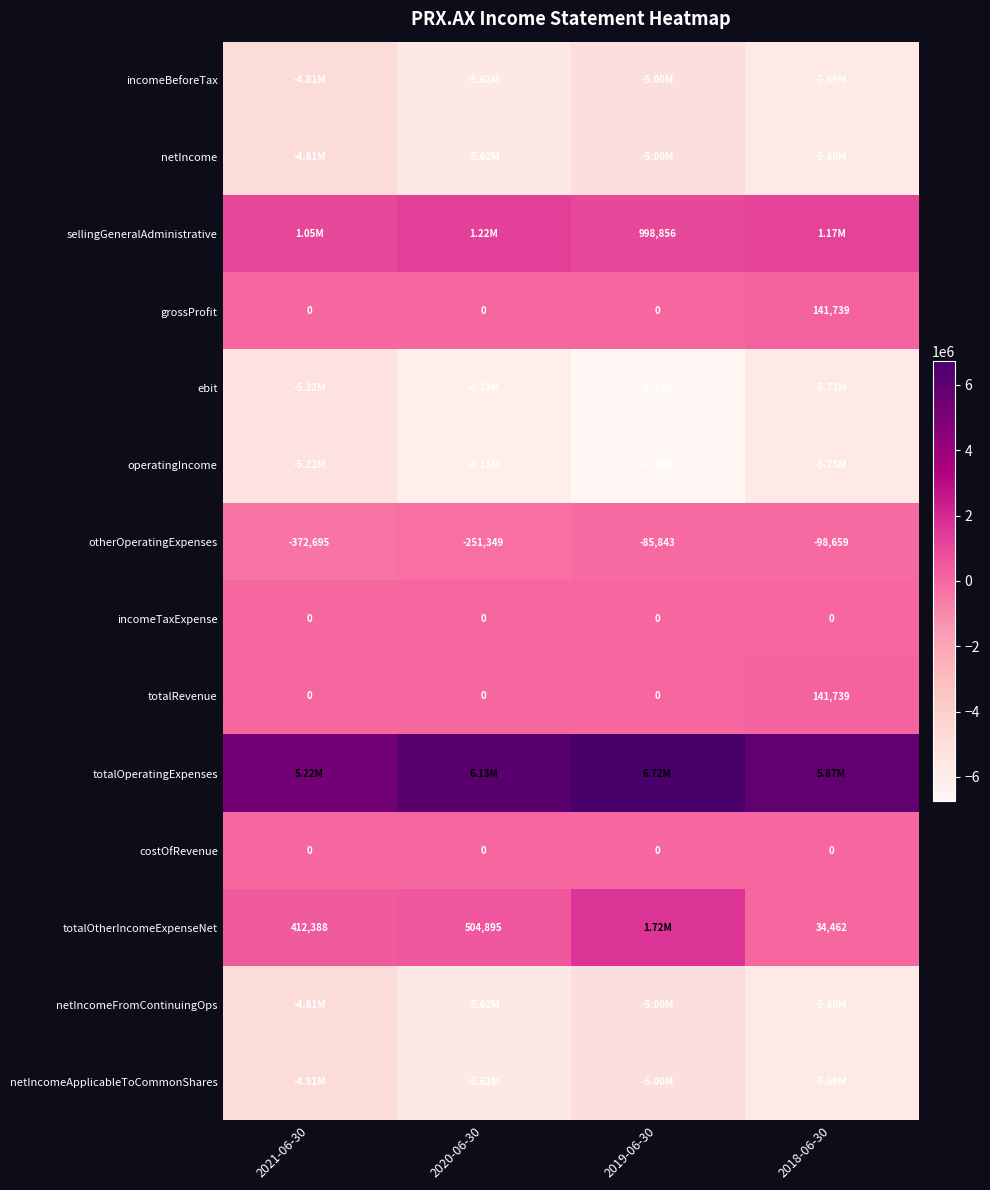

What is the difference between the otherOperatingExpenses values at 2018-06-30 and 2019-06-30?

12816